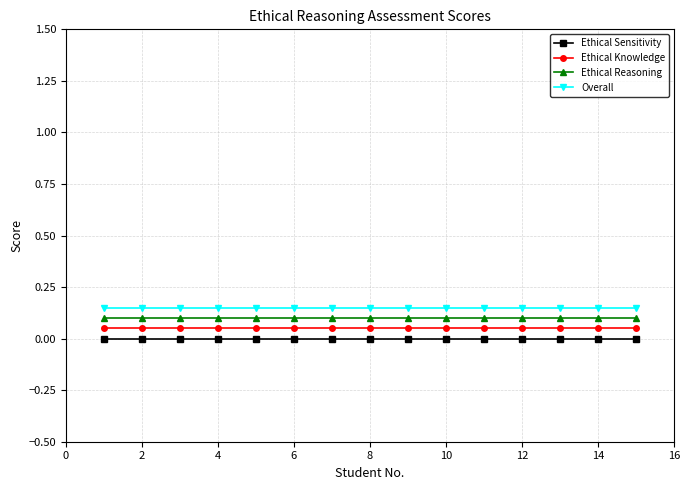

What is the sum of all Ethical Reasoning values?

1.5